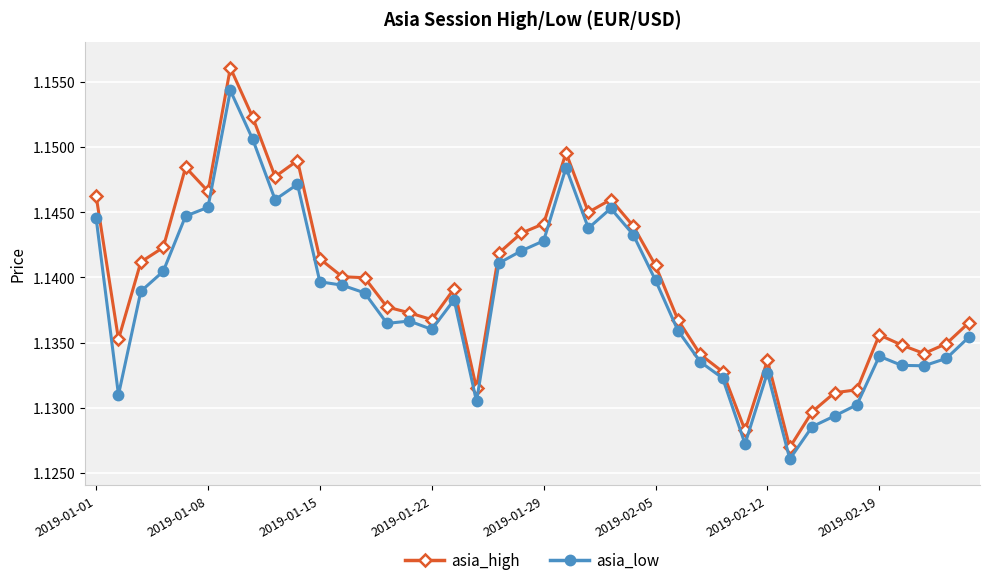

List the series in order of their peak value, lowest first.

asia_low, asia_high